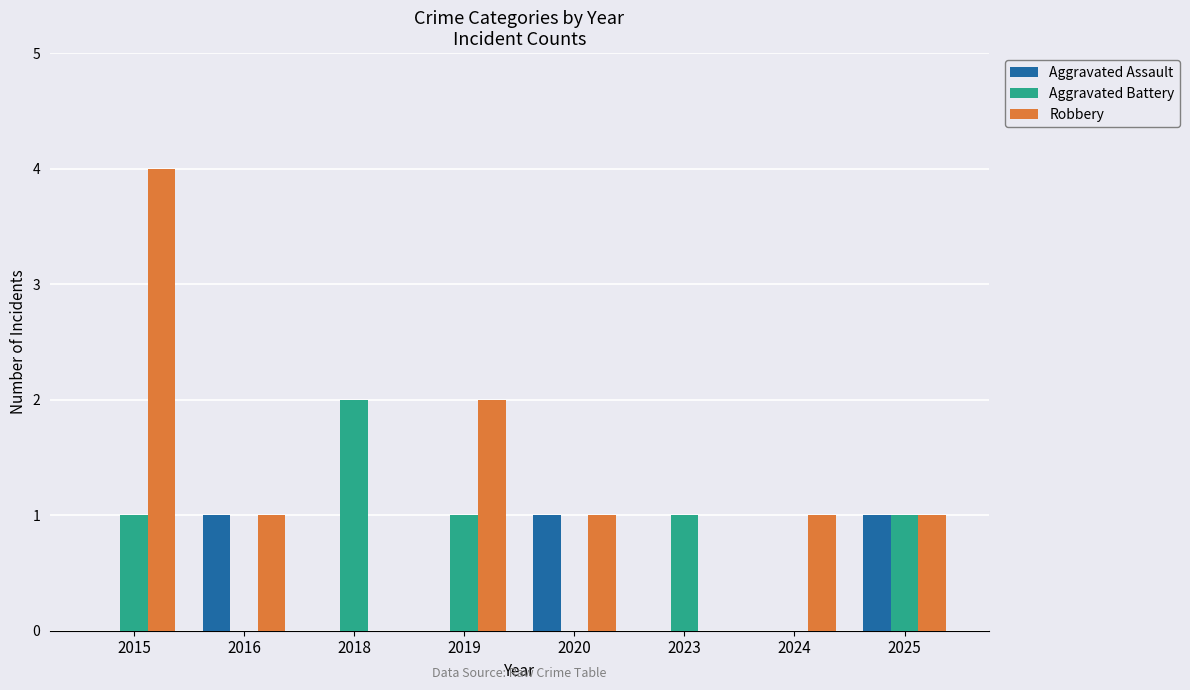

The value of Robbery at 2024 is 2. True or false?

False